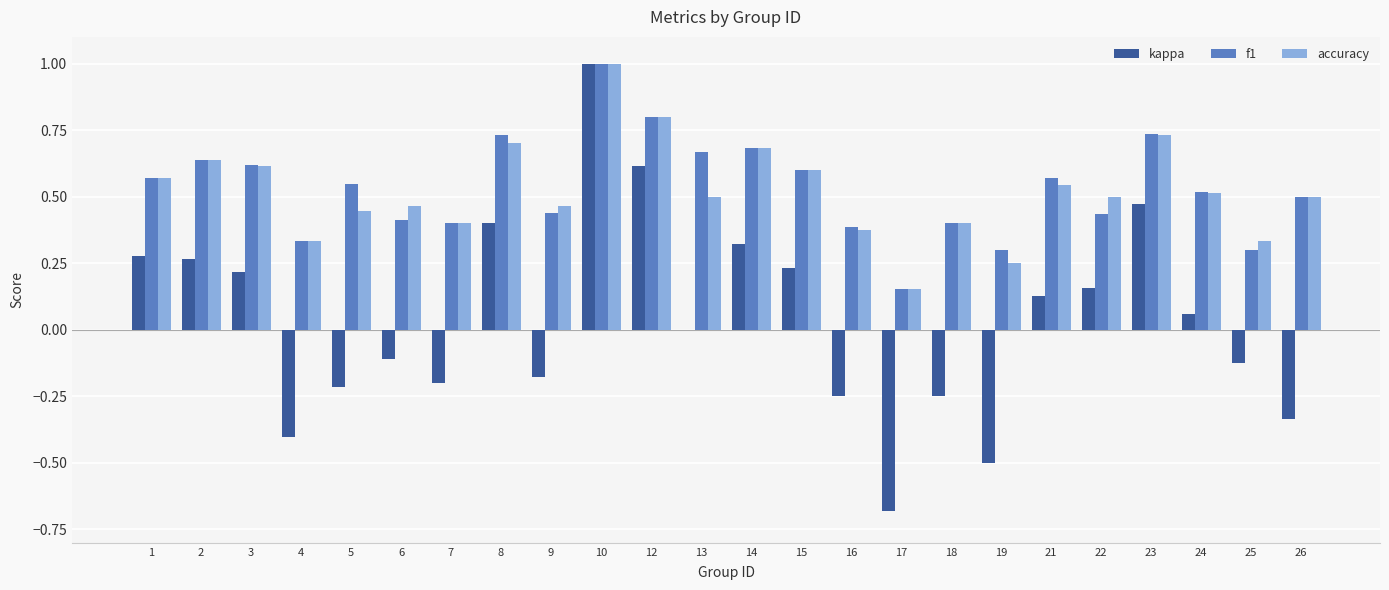

Which series changed the most between 8 and 22?

f1